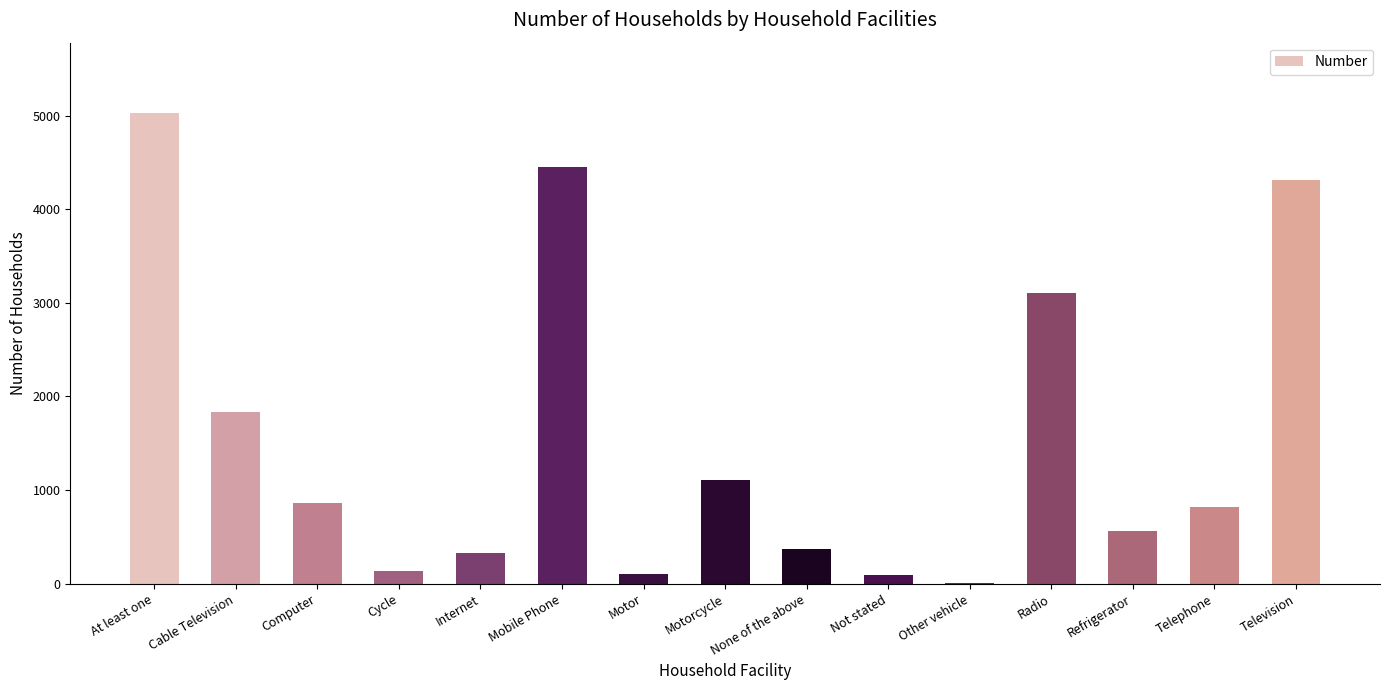

How many data points does each series have?

15